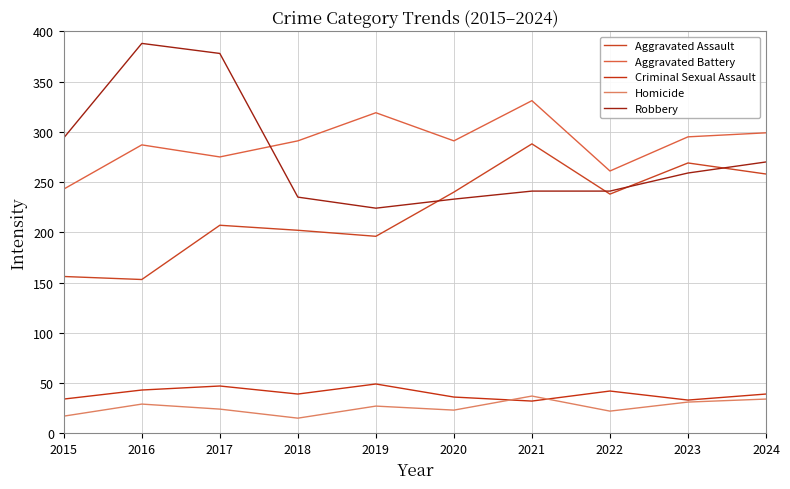

How many lines are shown in the chart?

5